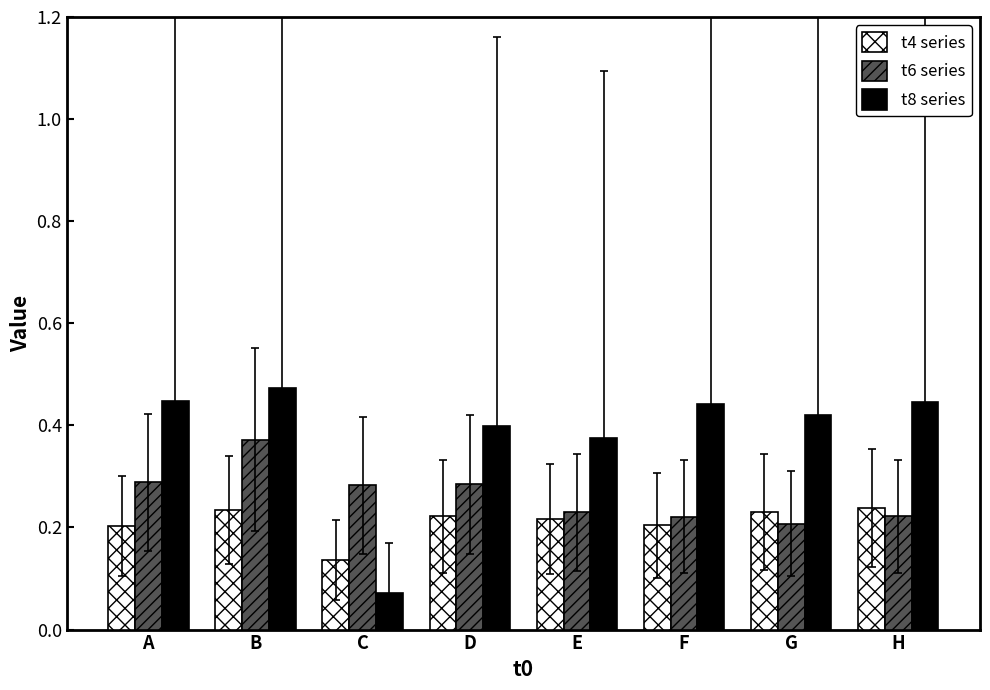

Between B and H, which series saw the biggest shift?

t6 series